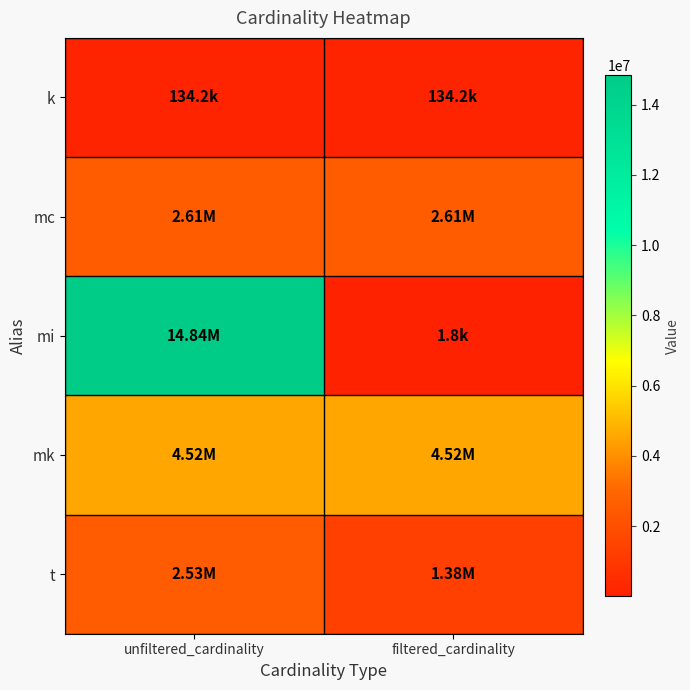

Which label corresponds to the smallest value in the chart?

filtered_cardinality